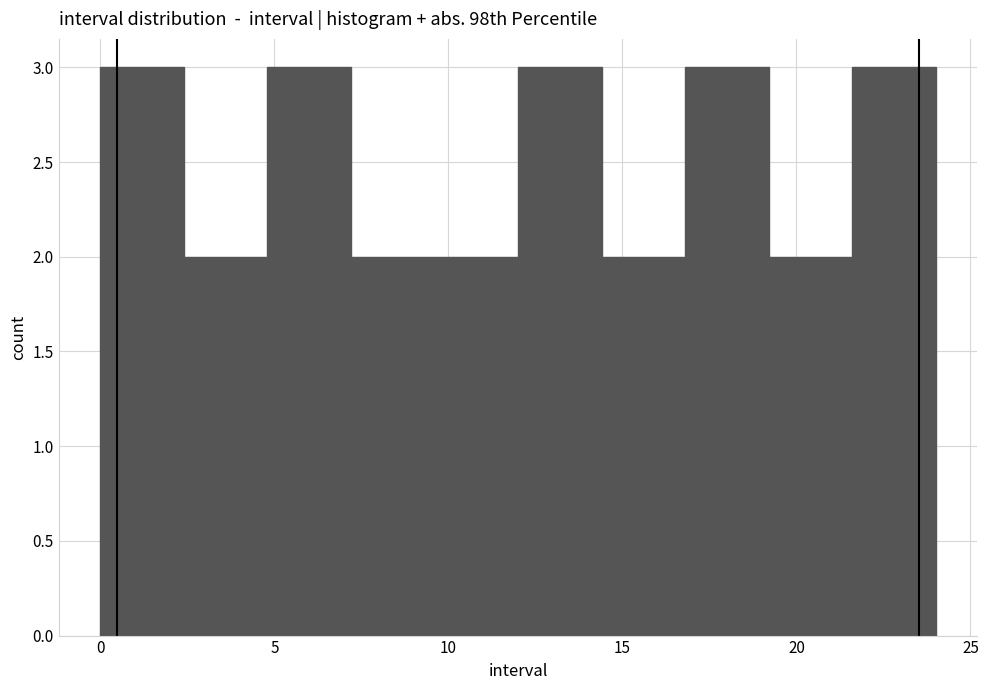

Reading left to right, list every bar in this chart as the range it spans on the x-axis followed by its height. Neither the bar edges nor the heights are printed on the chart, so give them approximately, as read against the axes.

0.0 to 2.4: 3
2.4 to 4.8: 2
4.8 to 7.2: 3
7.2 to 9.6: 2
9.6 to 12.0: 2
12.0 to 14.4: 3
14.4 to 16.8: 2
16.8 to 19.2: 3
19.2 to 21.6: 2
21.6 to 24.0: 3